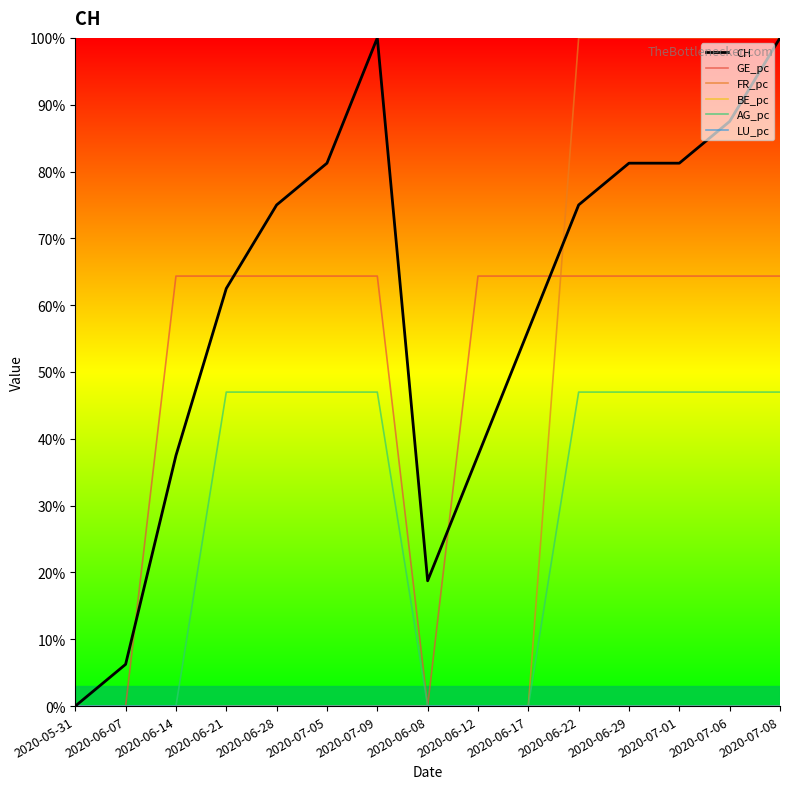

What is the spread (max minus min) of values at 2020-06-12?

64.4